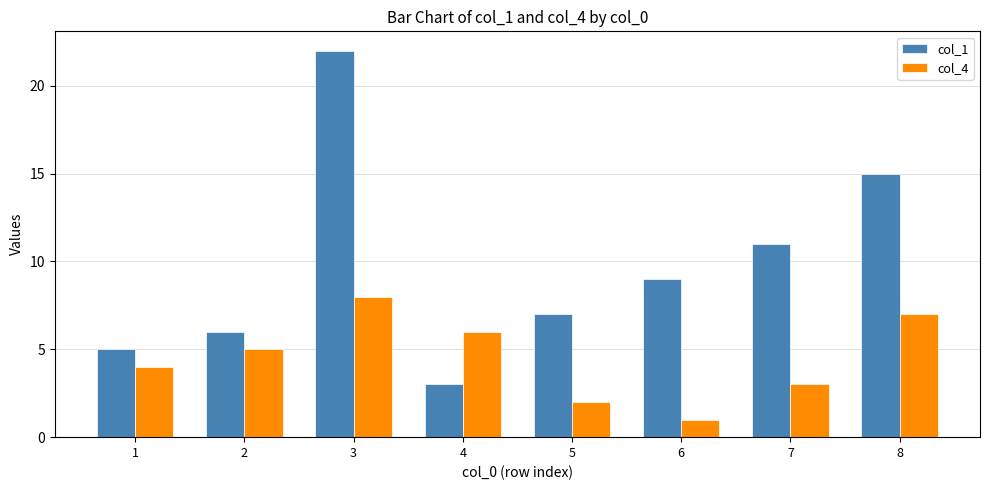

Which series has the largest total across all categories?

col_1